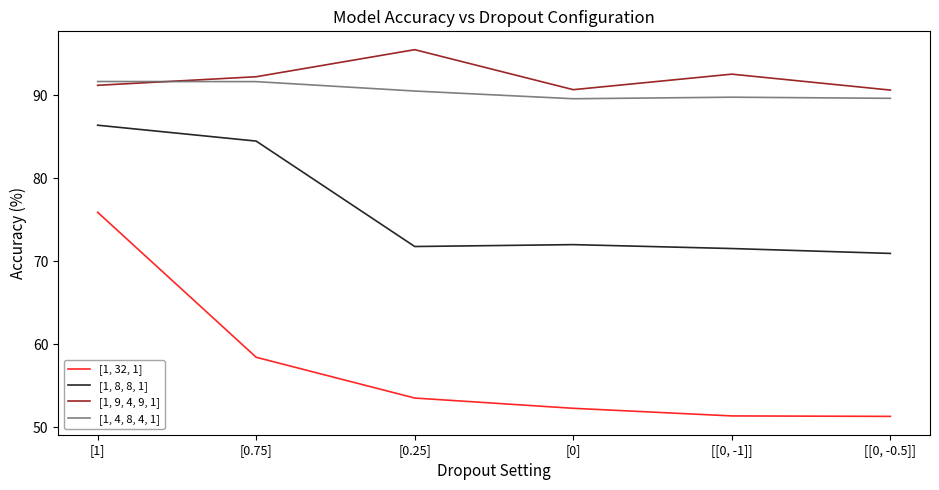

Which series has the widest spread of values?

[1, 32, 1]